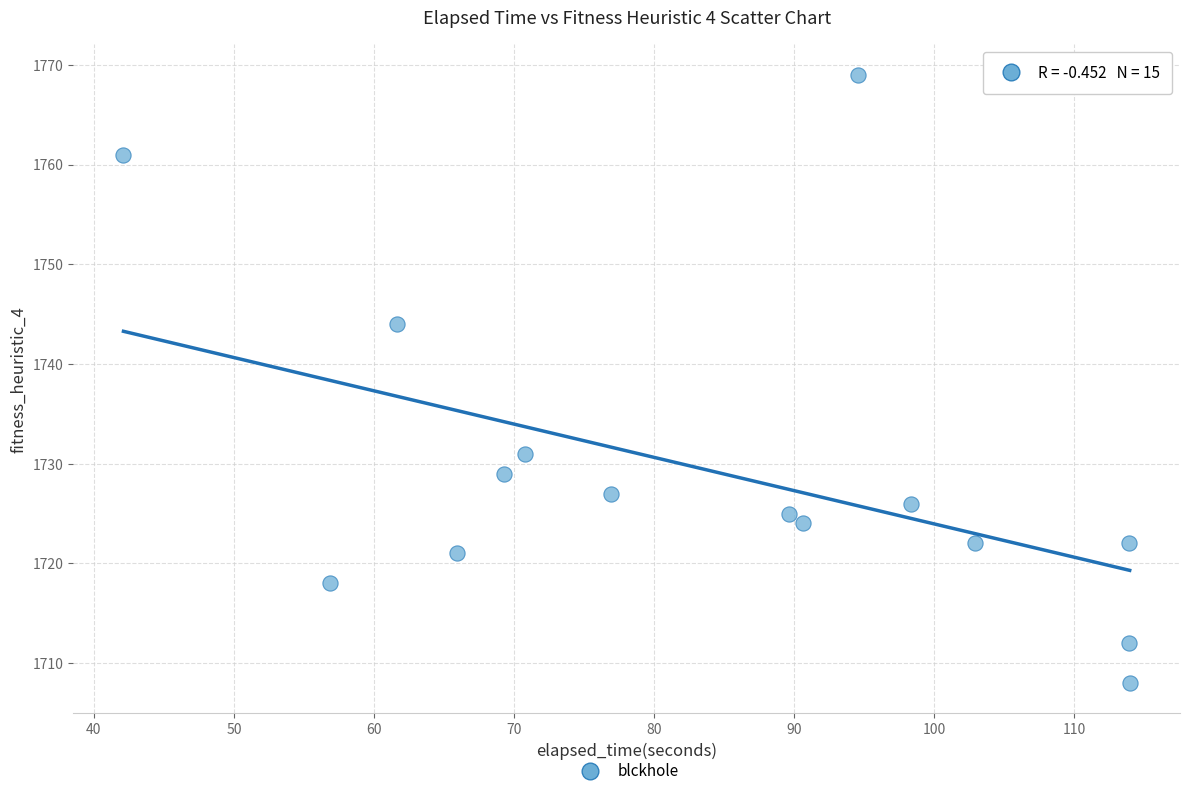

What Y value in the scatter plot is closest to 1738?

1744